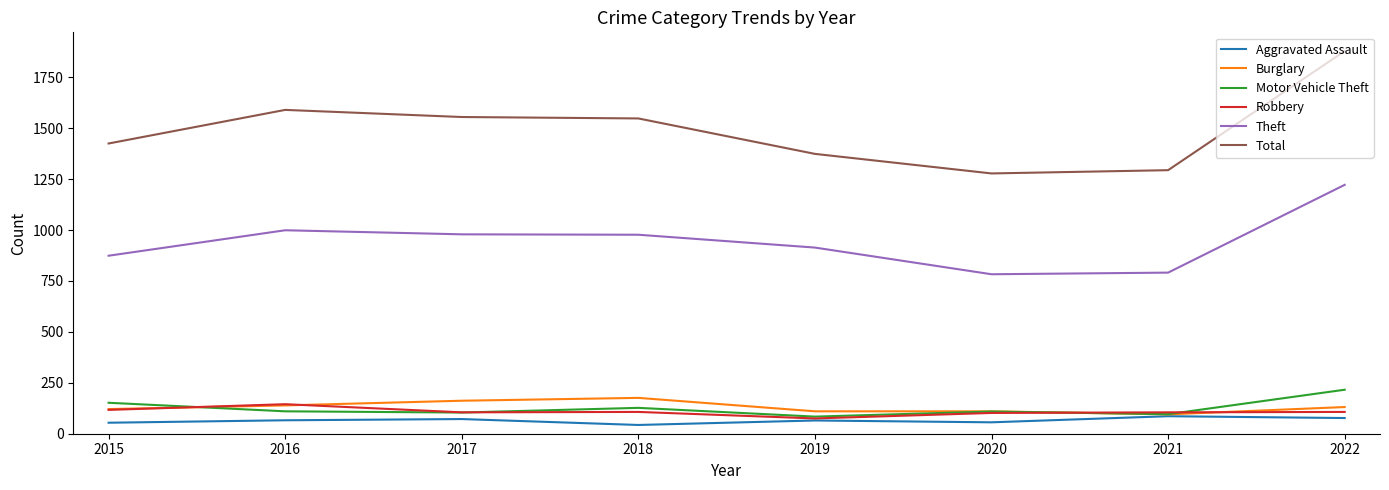

Which label corresponds to the largest value in the chart?

2022